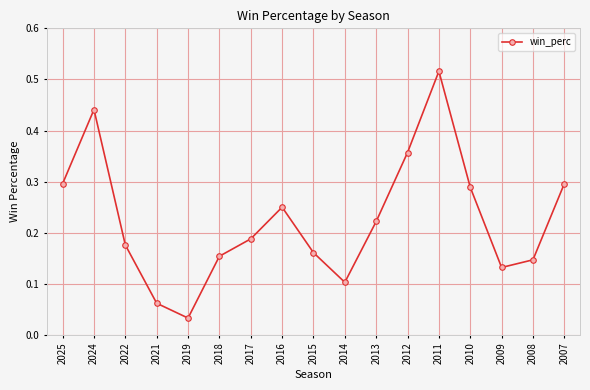

Where is the first local maximum?

2024